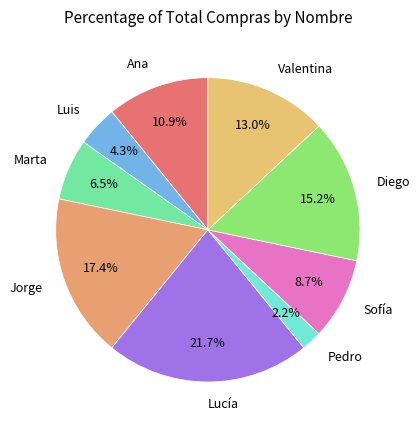

Is it true that Valentina is 13% of the pie?

True